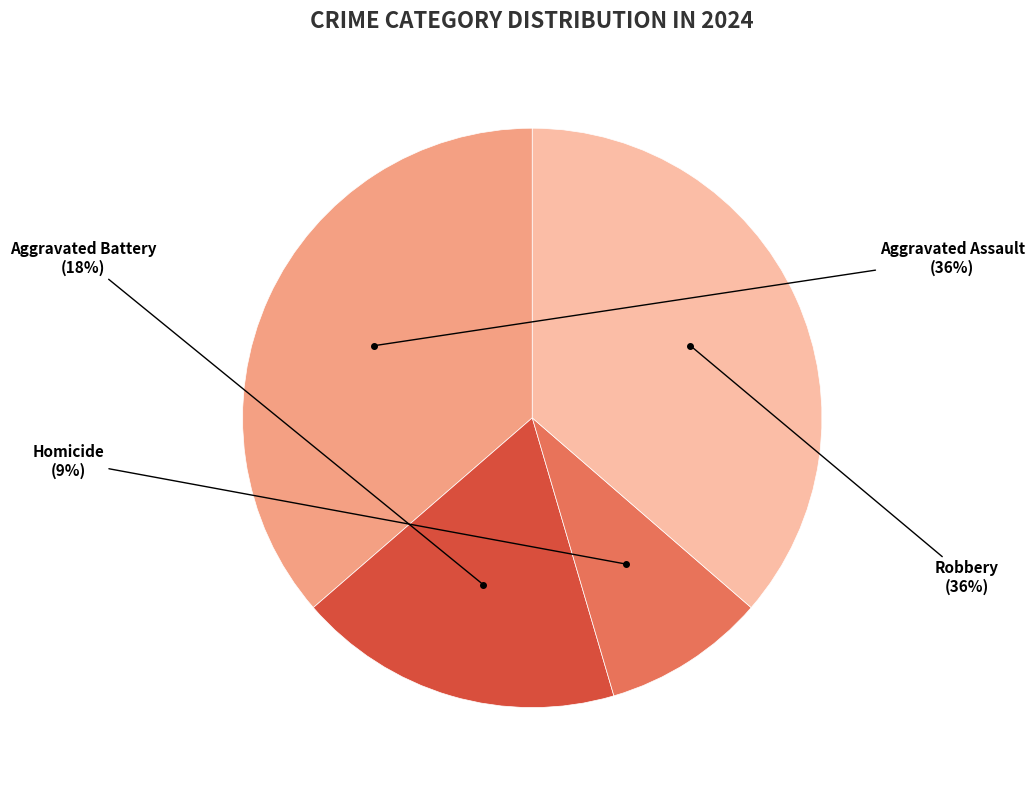

Which category has the smallest portion of the pie?

Homicide